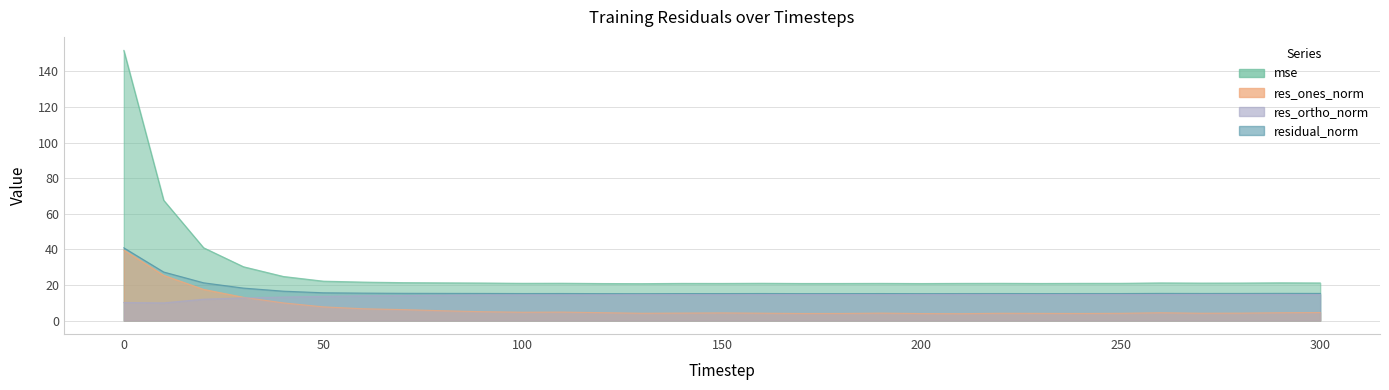

How many lines are shown in the chart?

4